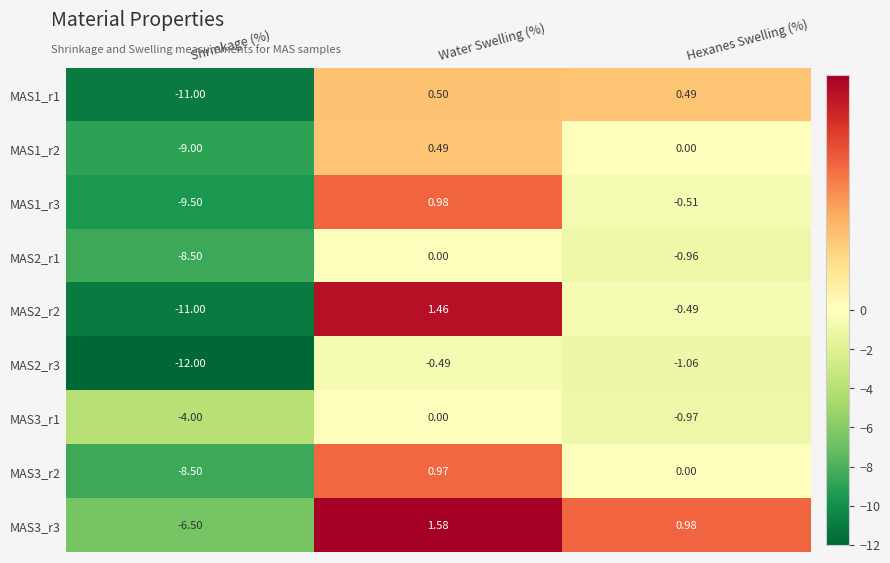

At which label does MAS1_r2 first exceed 0?

Water Swelling (%)